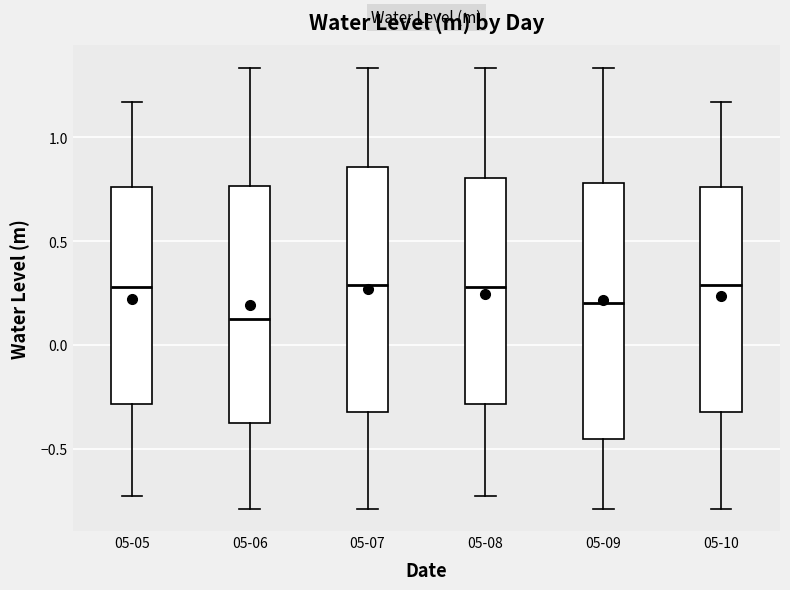

Comparing the boxes themselves (not the whiskers), which one is the tallest?

05-09